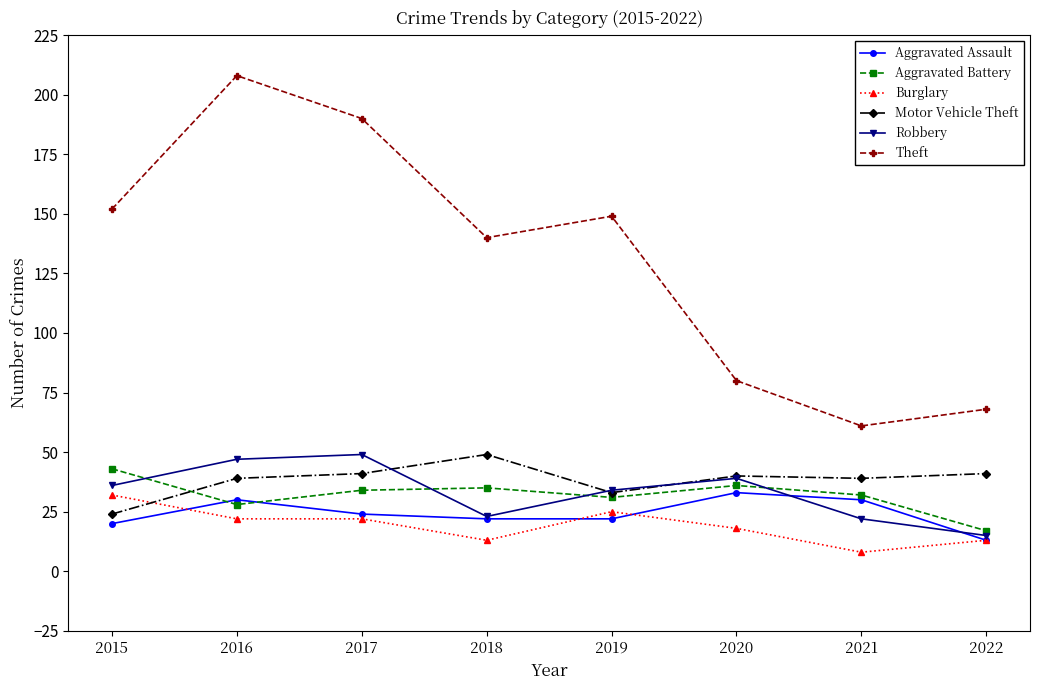

What value does the Burglary series have at 2022?

13